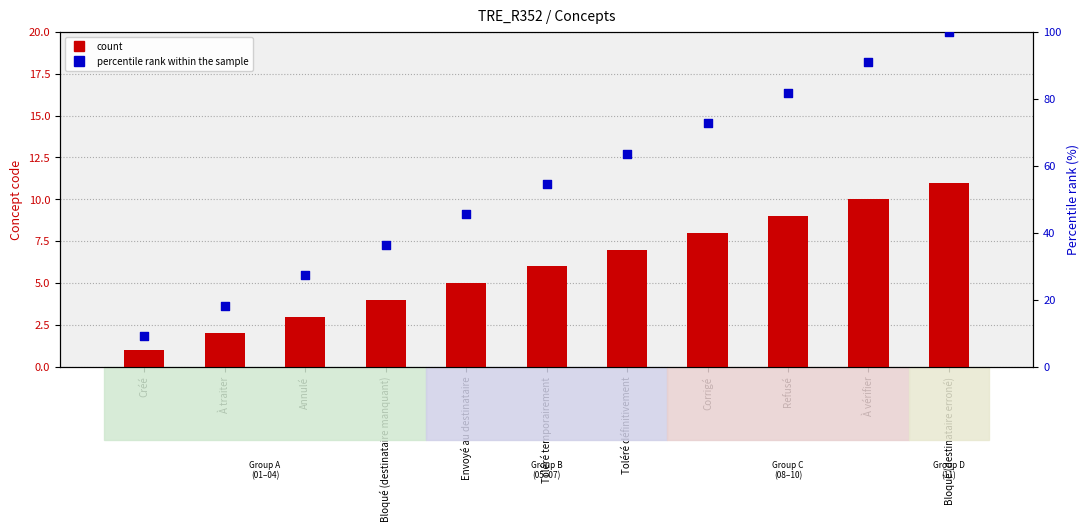

Which series reaches the maximum Y coordinate?

percentile rank within the sample